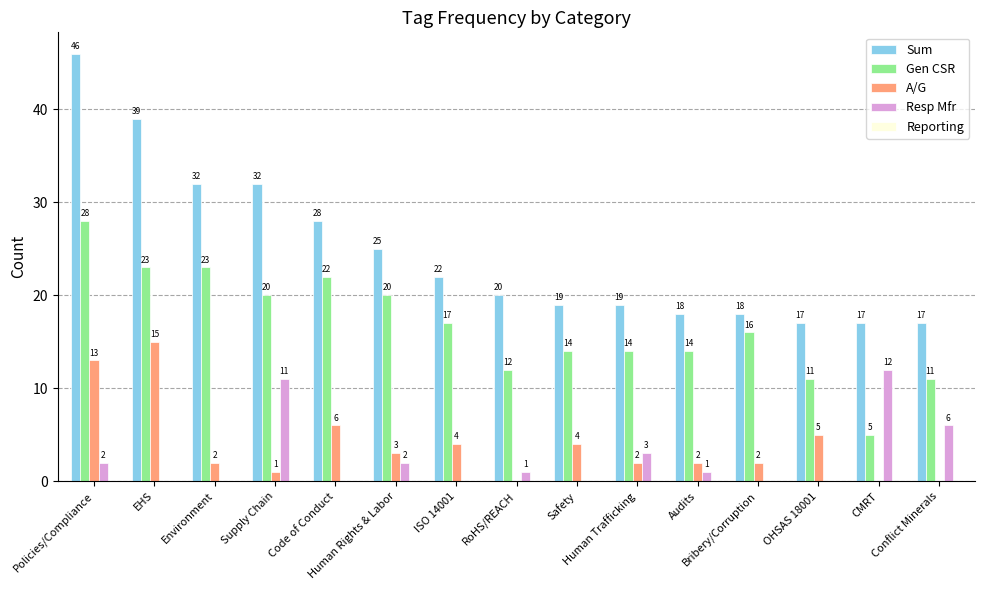

What is the sum of all Sum values?

369